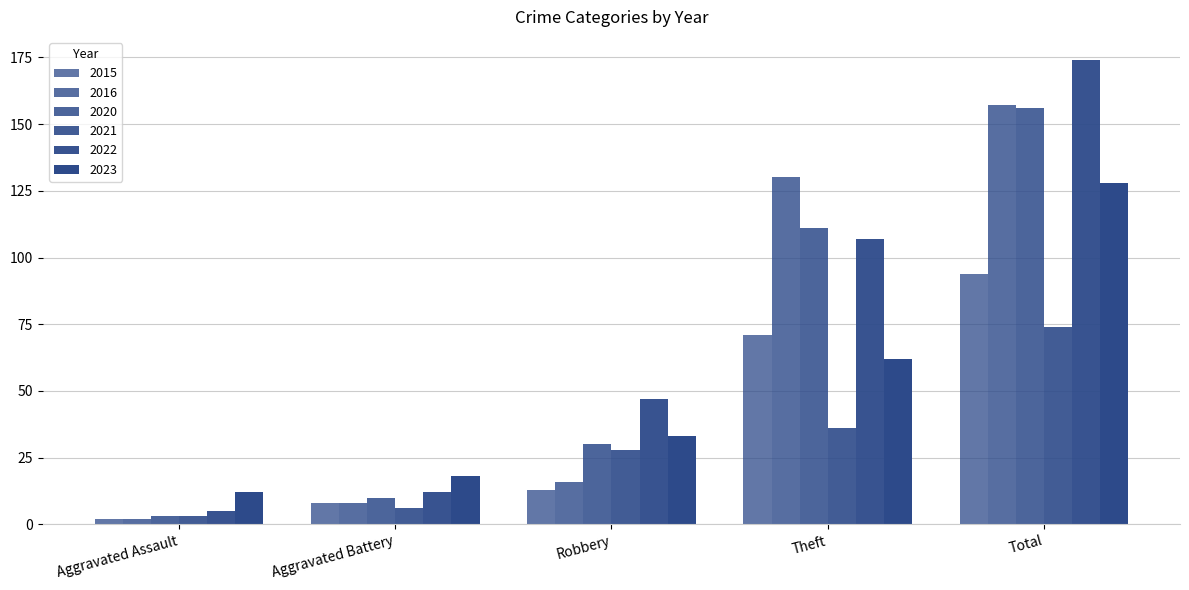

Reading left to right, list all the values displayed in this chart.

2015: Aggravated Assault=2	Aggravated Battery=8	Robbery=13	Theft=71	Total=94
2016: Aggravated Assault=2	Aggravated Battery=8	Robbery=16	Theft=130	Total=157
2020: Aggravated Assault=3	Aggravated Battery=10	Robbery=30	Theft=111	Total=156
2021: Aggravated Assault=3	Aggravated Battery=6	Robbery=28	Theft=36	Total=74
2022: Aggravated Assault=5	Aggravated Battery=12	Robbery=47	Theft=107	Total=174
2023: Aggravated Assault=12	Aggravated Battery=18	Robbery=33	Theft=62	Total=128